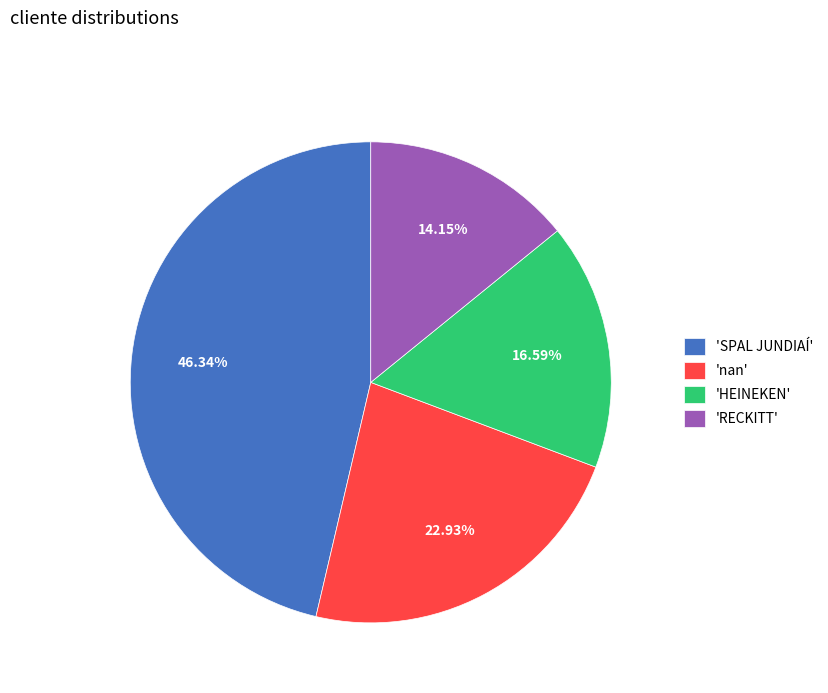

What is the smallest slice in the pie chart?

'RECKITT'